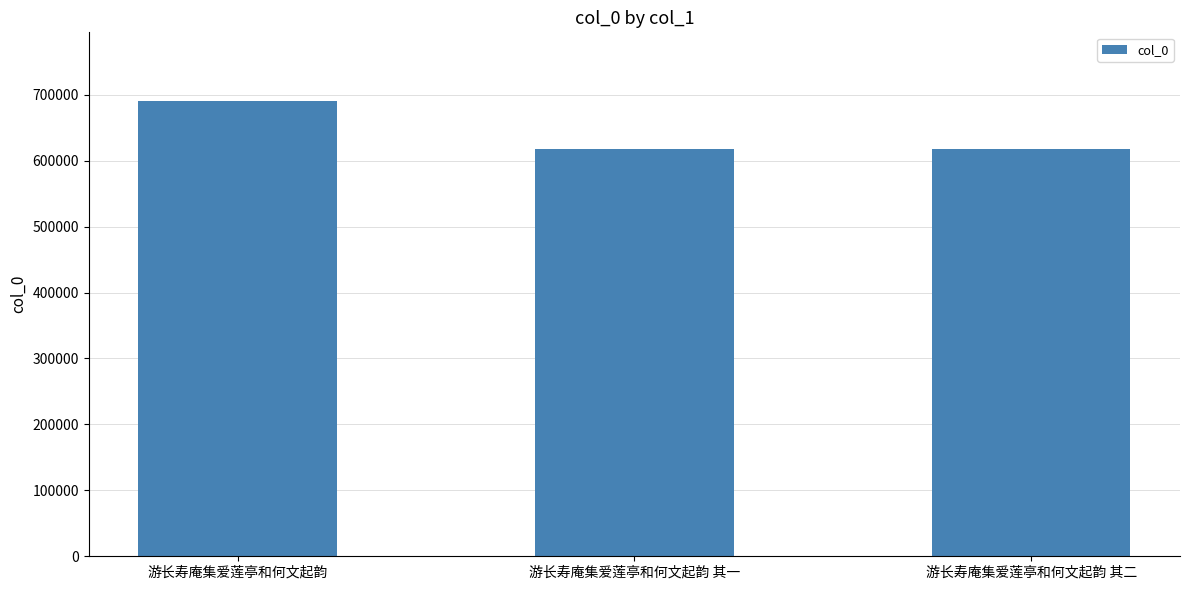

What position from the left is 游长寿庵集爱莲亭和何文起韵 其一?

2